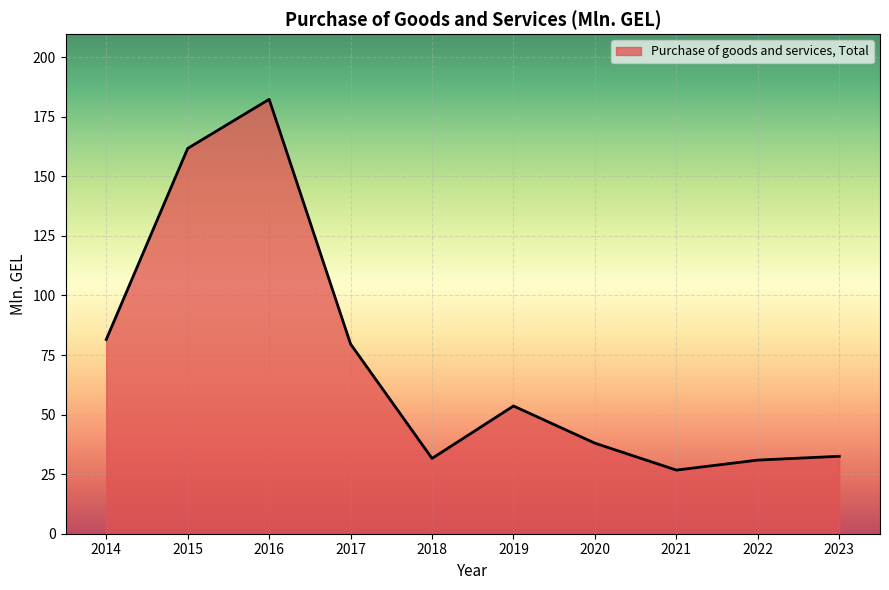

Is it true that the value at 2022 is 30.9?

True